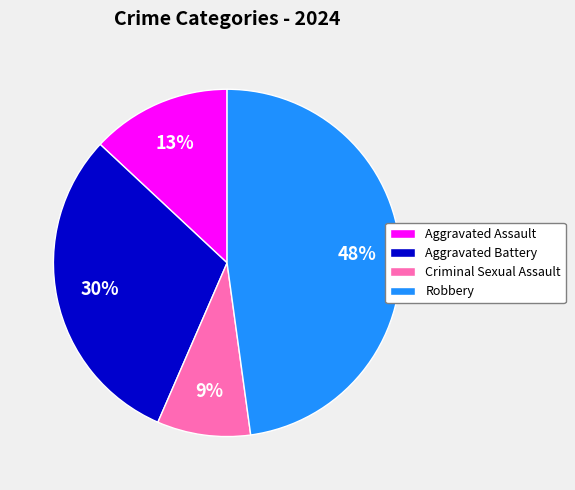

How many slices are in this pie chart?

4